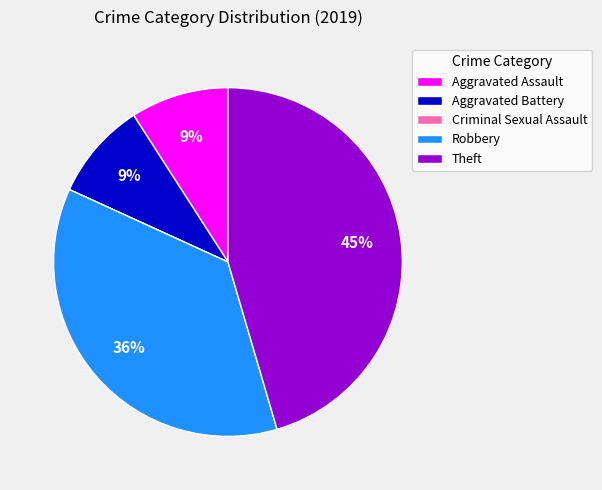

To the nearest percent, what portion does Robbery represent?

36%